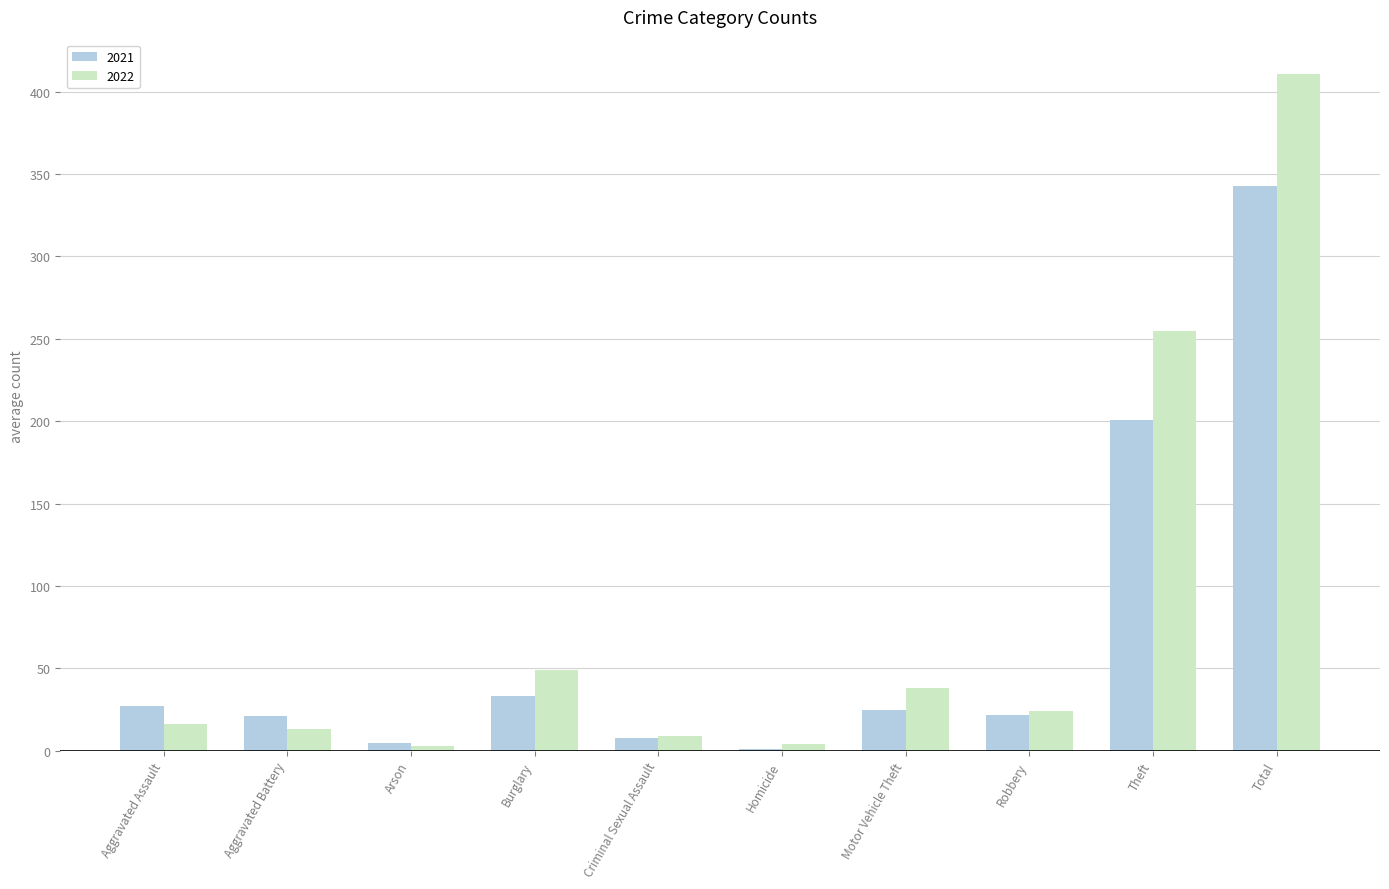

How many distinct data groups are displayed?

2